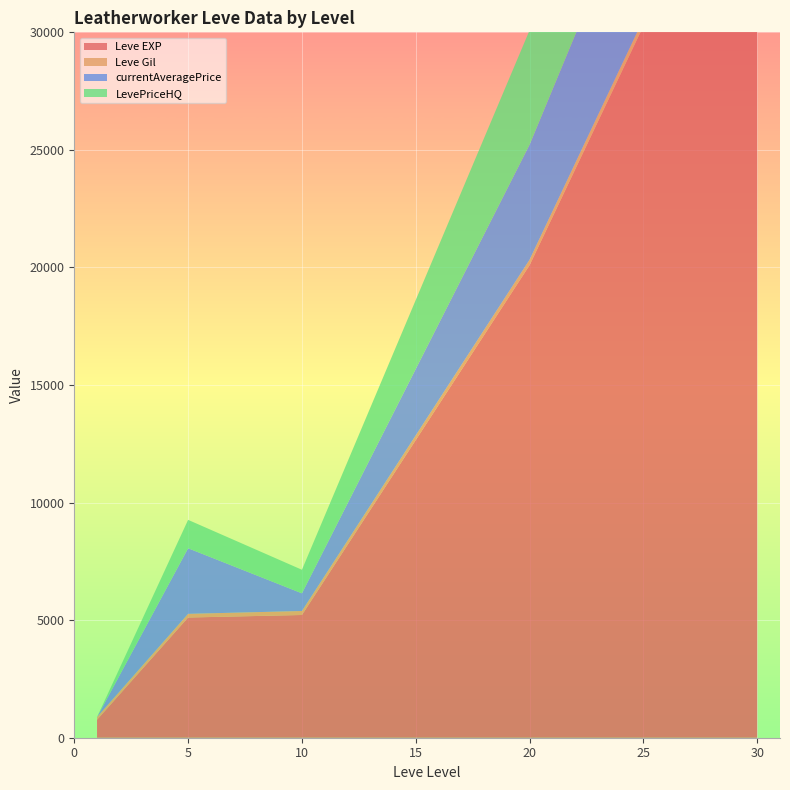

How many values in the currentAveragePrice series exceed 4890?

3